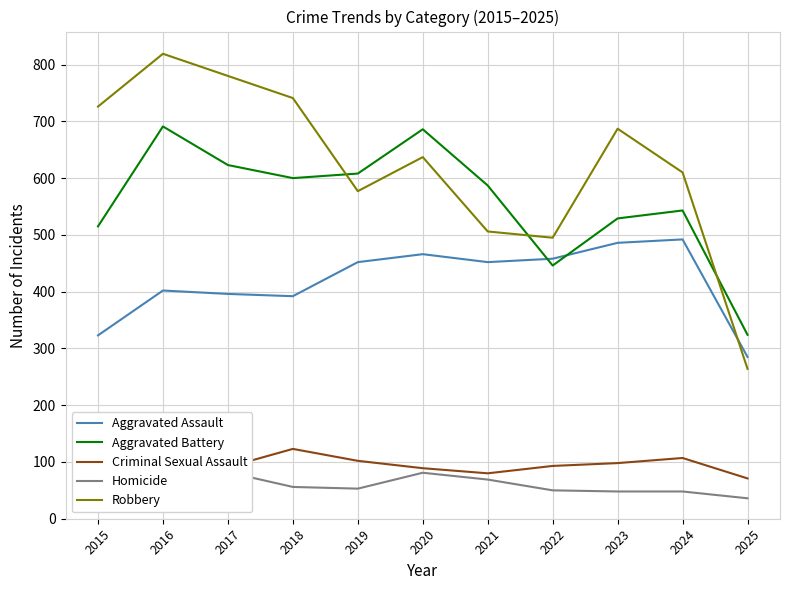

The Homicide series shows 21 at 2018. True or false?

False